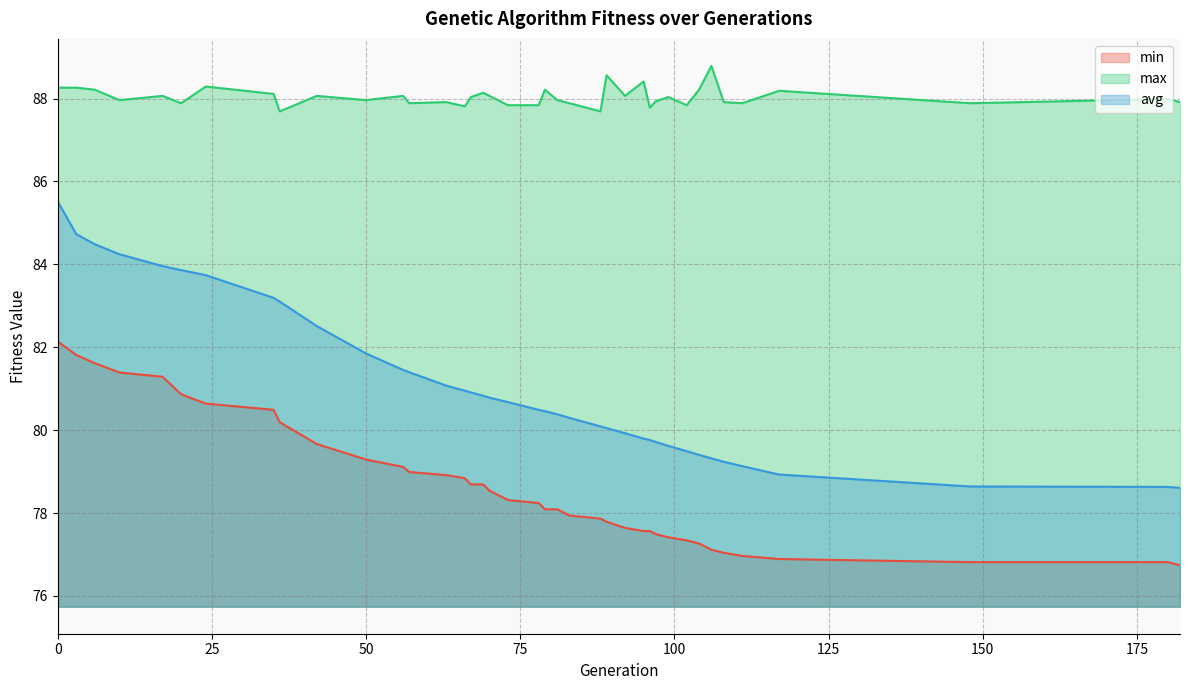

What is the approximate value of min at 97?

77.5